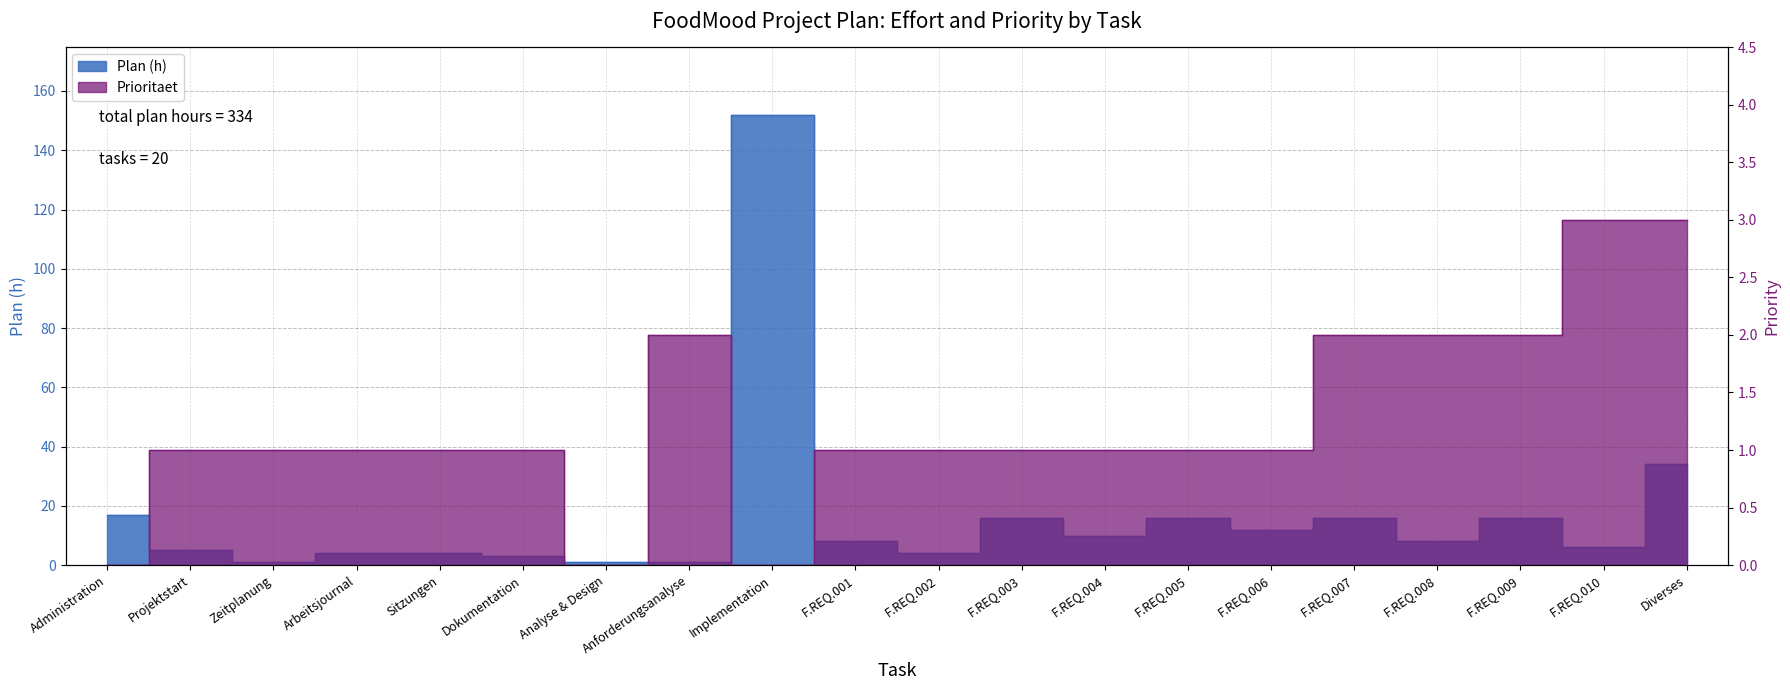

Is it true that Prioritaet equals 0 at Anforderungsanalyse?

False